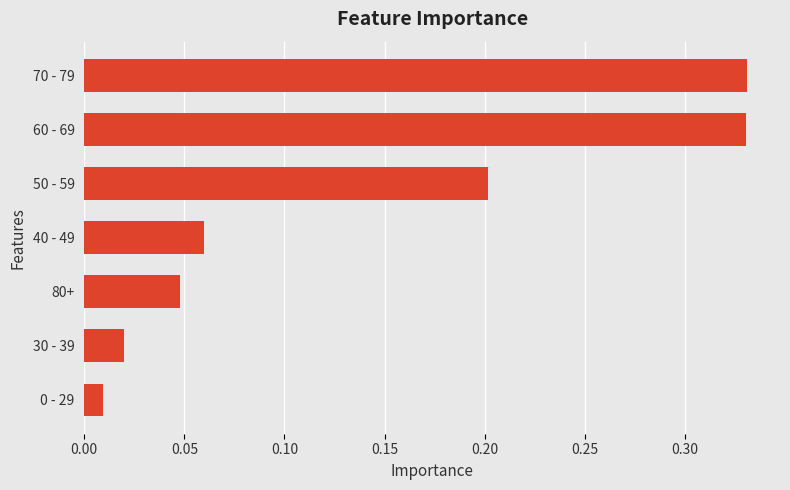

True or false: the data shows 0.0 at 40 - 49.

False